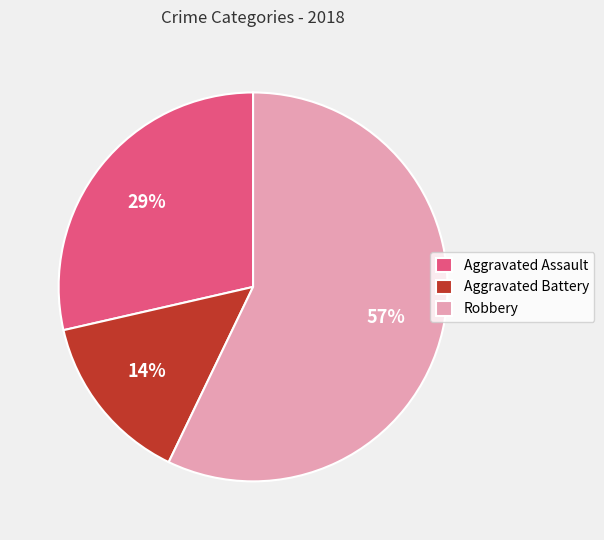

Do Aggravated Battery and Aggravated Assault together represent more than half of the pie?

No